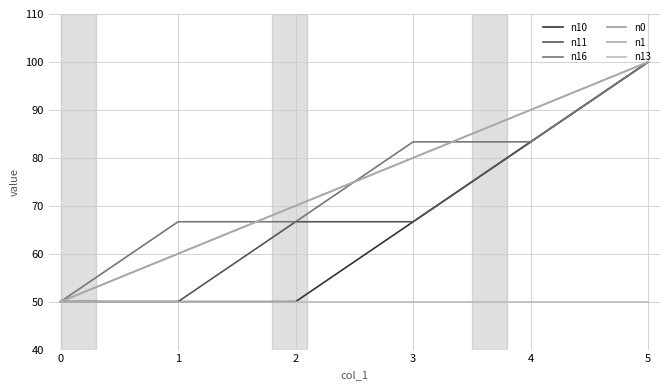

Reading left to right, what are all the values shown in this chart?

n10: 50.0	50.0	50.0	66.7	83.3	100.0
n11: 50.0	50.0	66.7	66.7	83.3	100.0
n16: 50.0	66.7	66.7	83.3	83.3	100.0
n0: 50.0	60.0	70.0	80.0	90.0	100.0
n1: 50.0	60.0	70.0	80.0	90.0	100.0
n13: 50.0	50.0	50.0	50.0	50.0	50.0